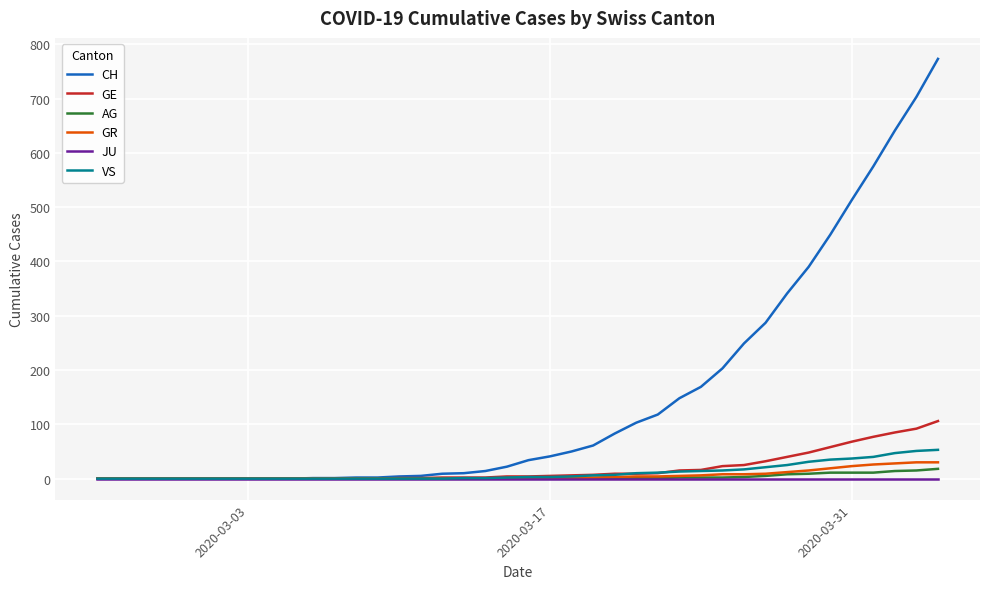

What is the difference between the maximum and minimum values in the CH series?

773